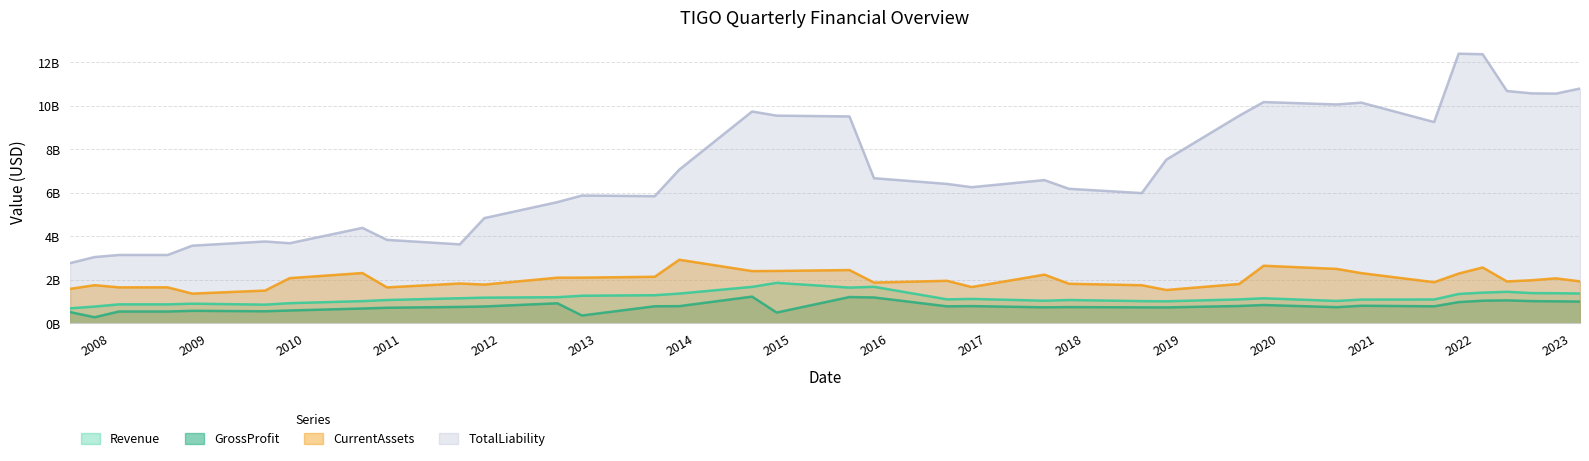

What is the difference between the maximum and minimum values in the GrossProfit series?

0.9